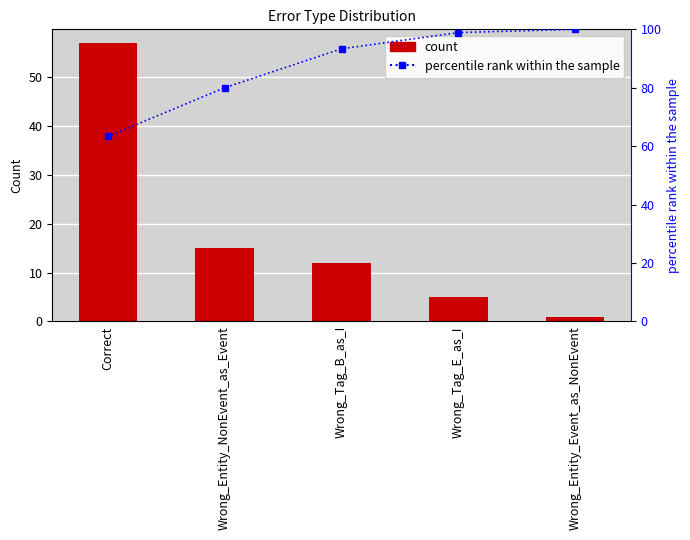

What is the label of the 5th bar from the left?

Wrong_Entity_Event_as_NonEvent